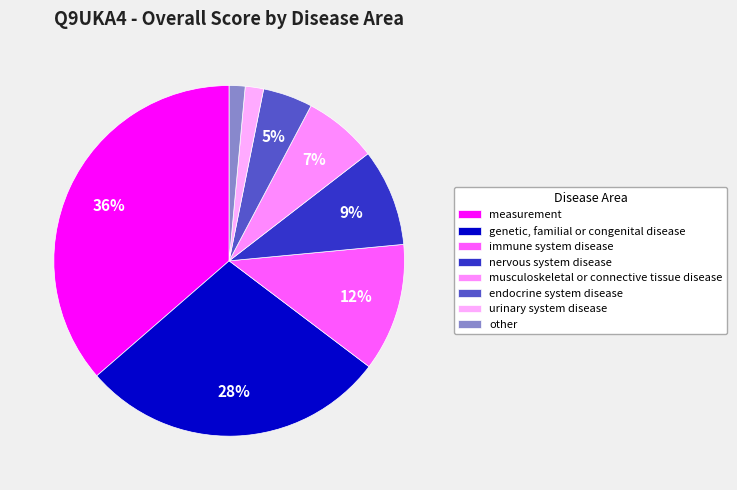

Rank the categories by value from highest to lowest.

measurement, genetic, familial or congenital disease, immune system disease, nervous system disease, musculoskeletal or connective tissue disease, endocrine system disease, urinary system disease, other